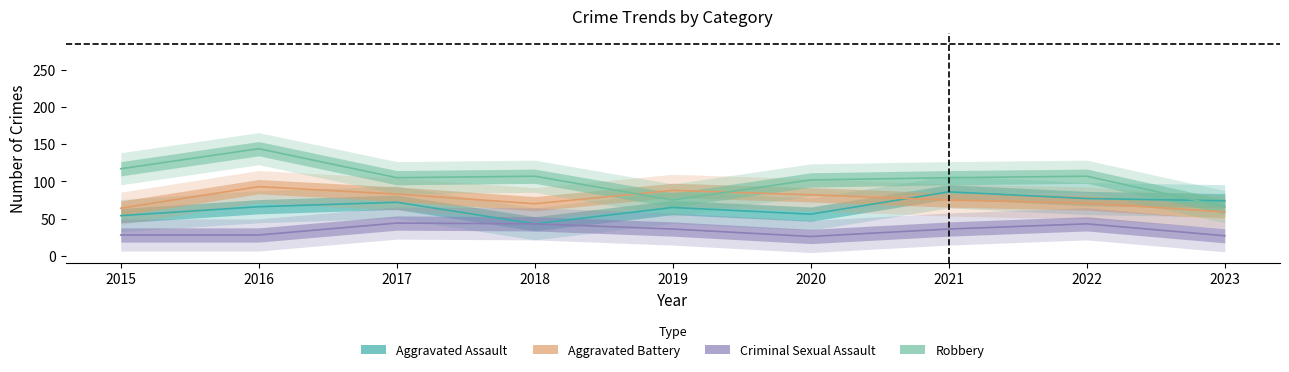

What is the minimum value shown in the chart?

26